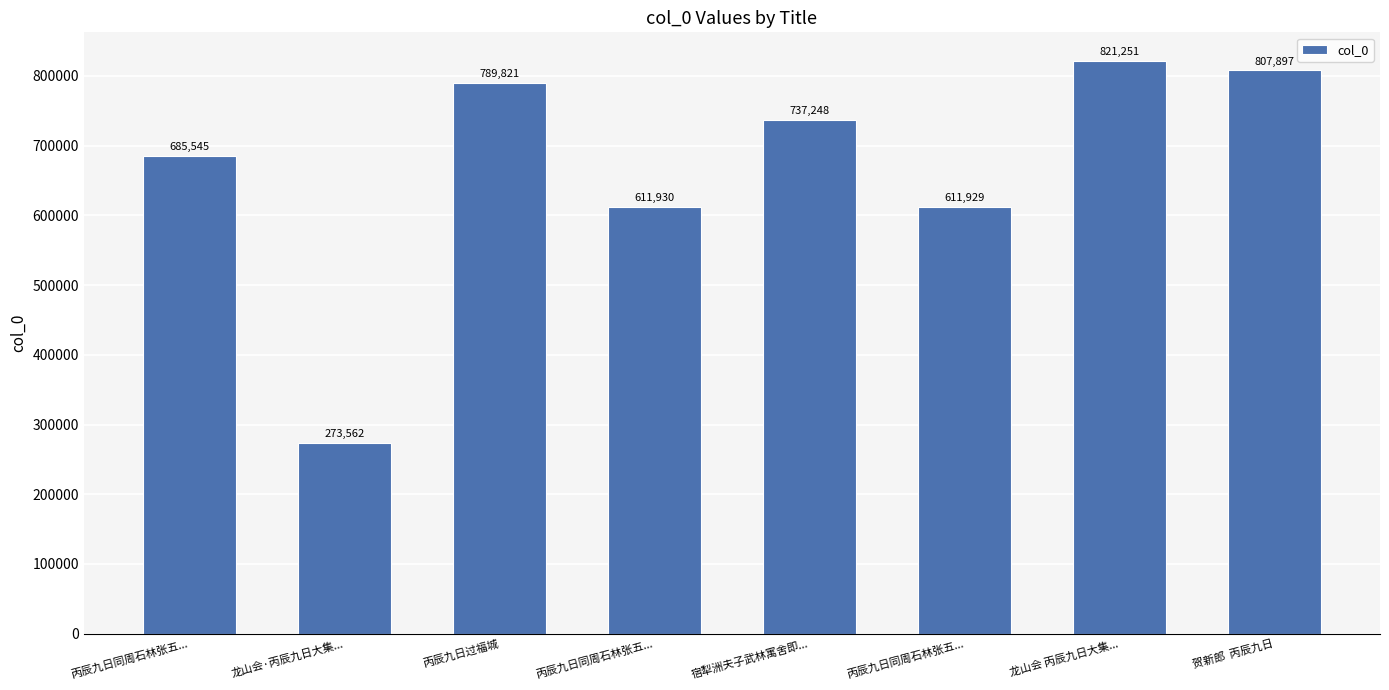

Does the chart contain stacked bars?

No